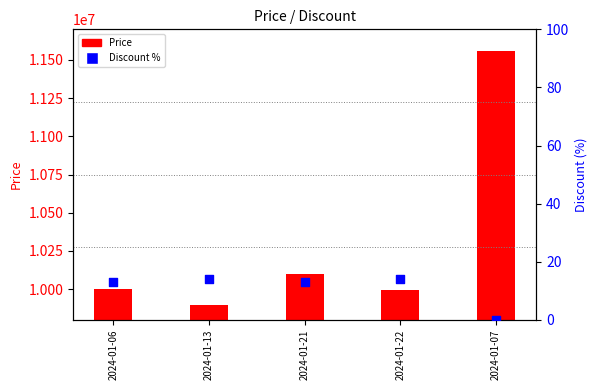

Is the value of Price at 2024-01-06 greater than the value of Discount % at 2024-01-06?

Yes